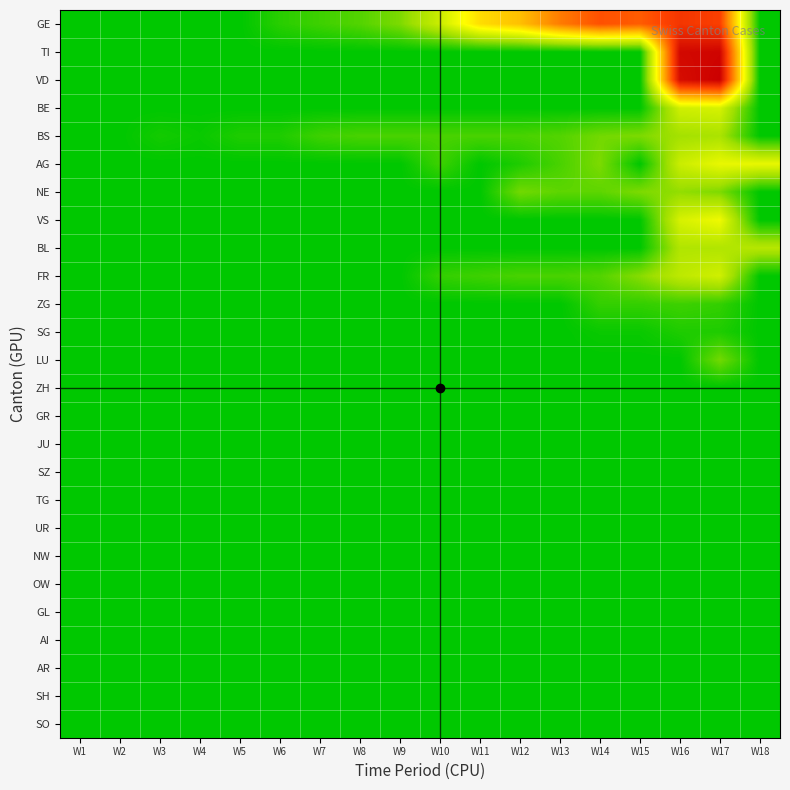

At which category is the sum across all series the highest?

W17